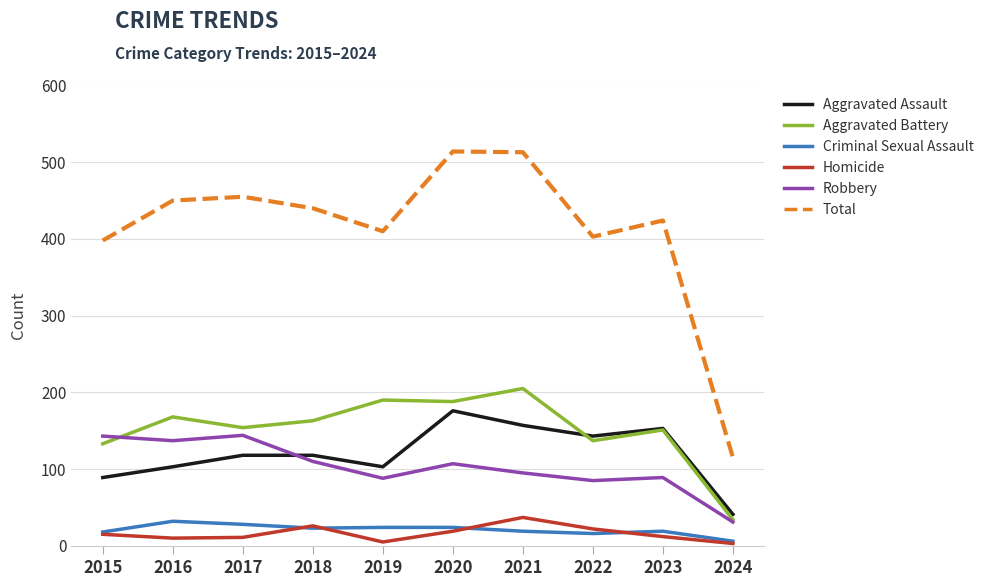

What is the difference between the Aggravated Battery values at 2016 and 2017?

14